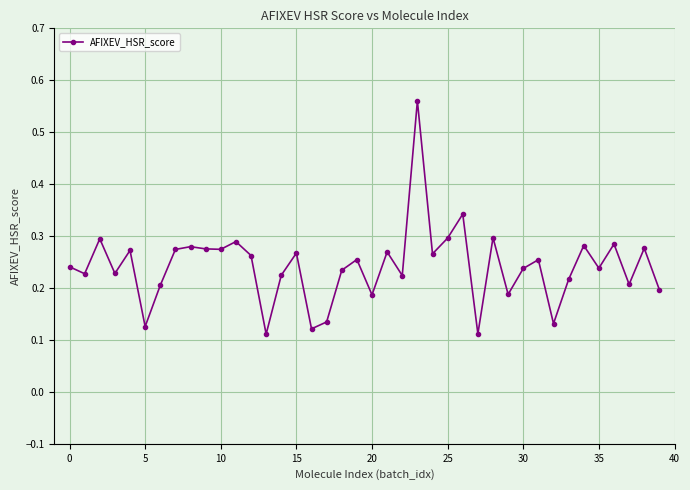

True or false: there are more than 1 points higher than both neighbors.

True